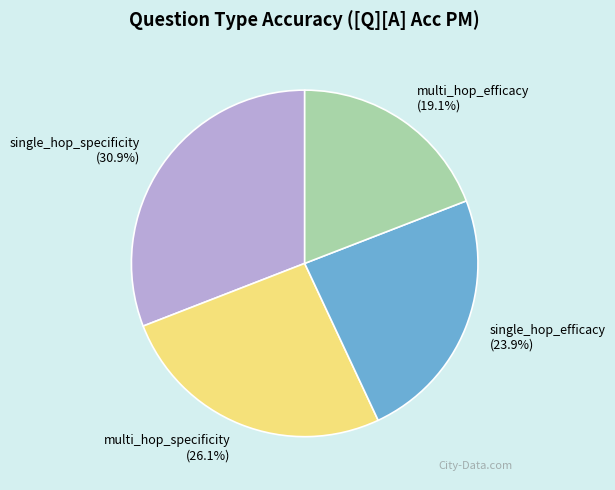

True or false: single_hop_efficacy accounts for 34% of the total.

False